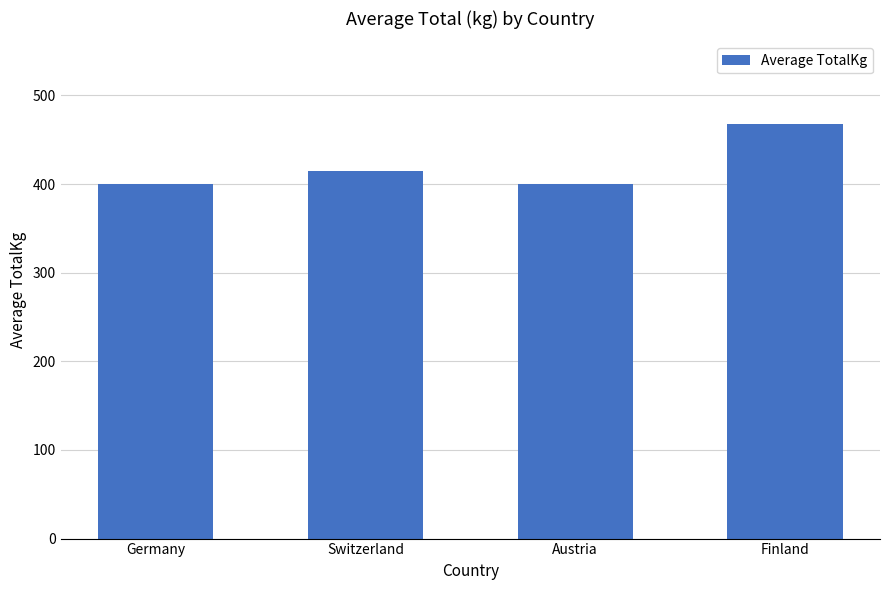

What is the change in value from Austria to Finland?

+67.5